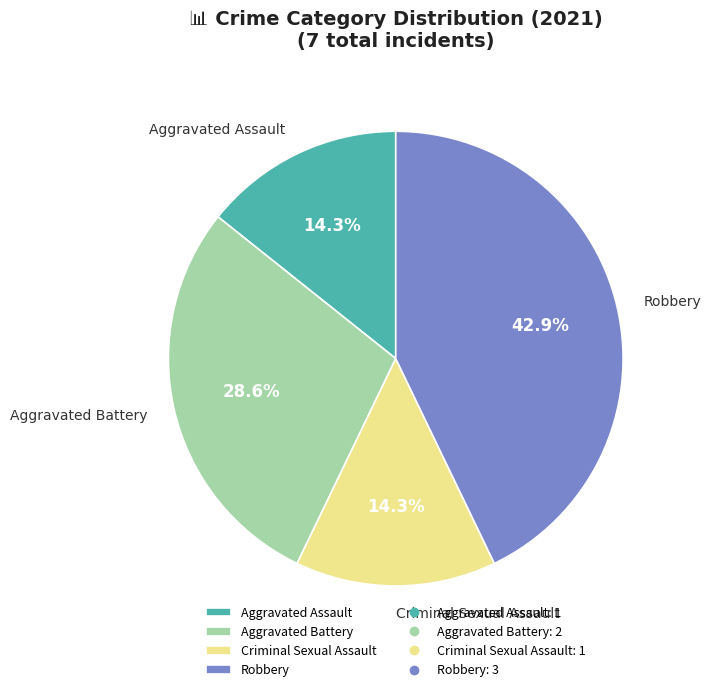

Between Robbery and Criminal Sexual Assault, which is larger?

Robbery